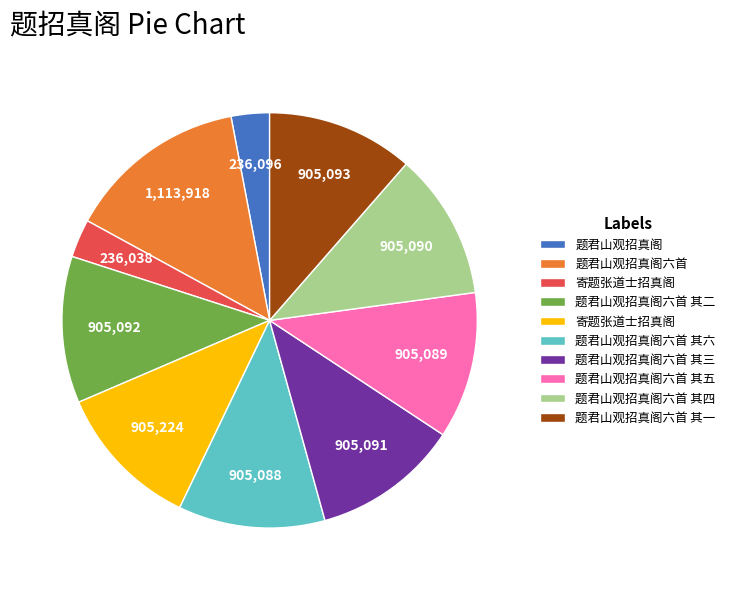

How many segments does this pie chart have?

10